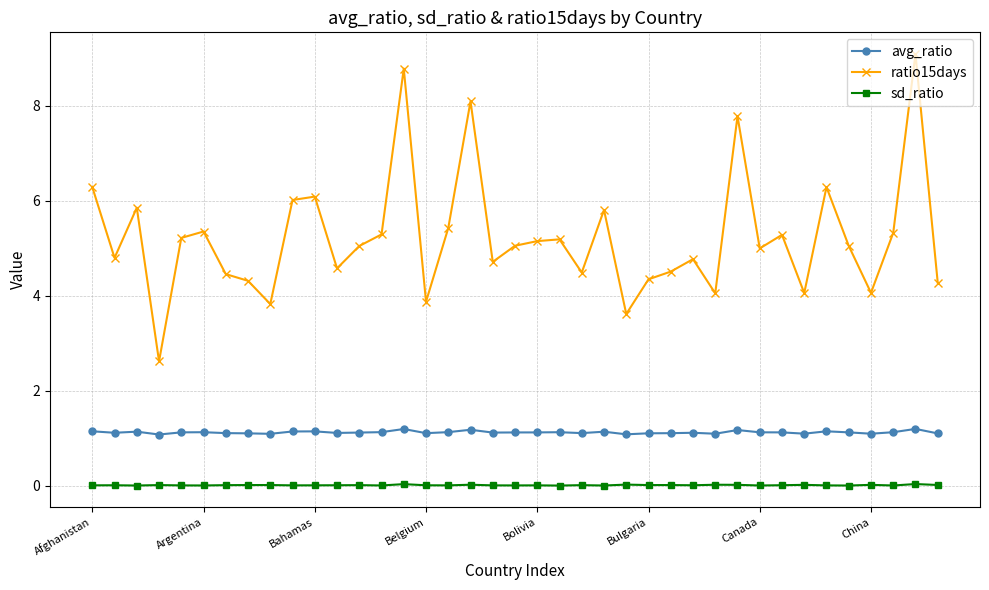

What is the minimum value for ratio15days?

2.6